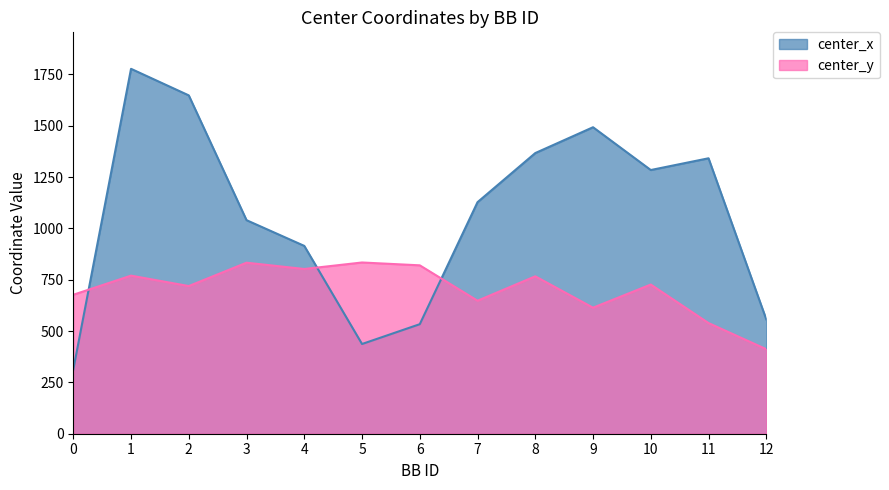

What are all the series names shown in the legend?

center_x, center_y